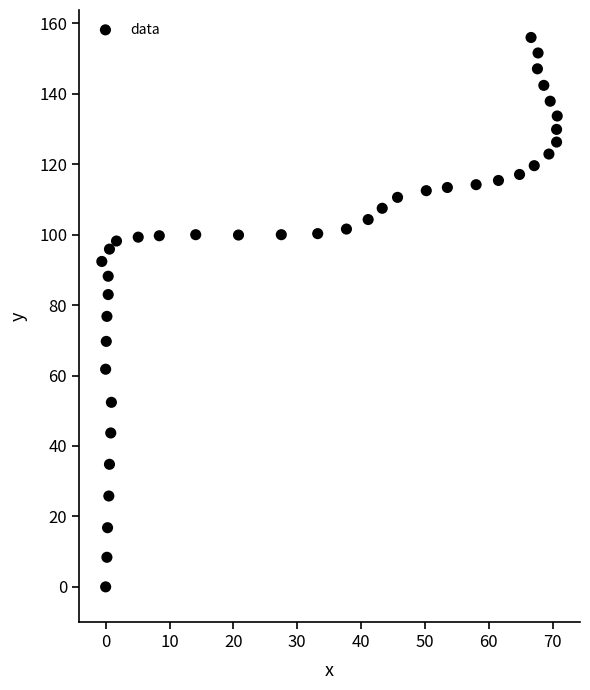

What is the range of X values (max minus min)?

71.3